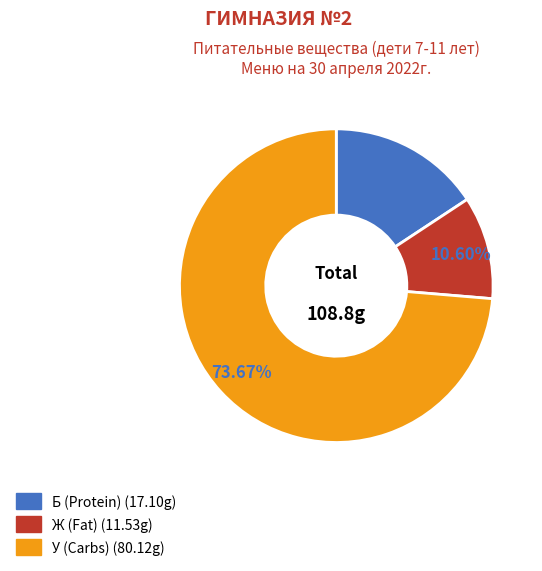

Is there any slice that represents more than half of the pie?

Yes